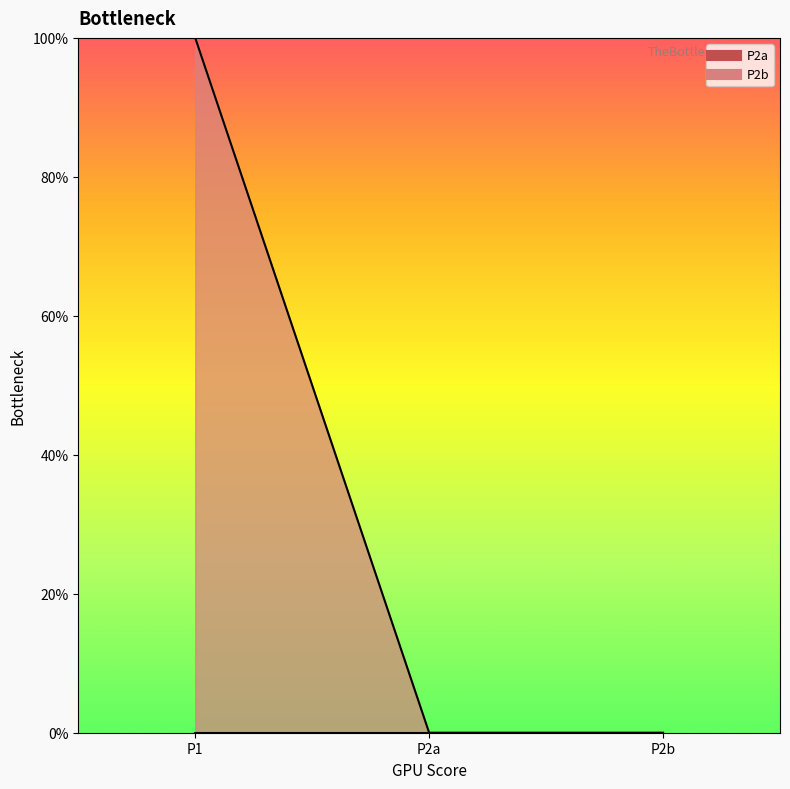

The chart shows a value of 0 at P2b. True or false?

True